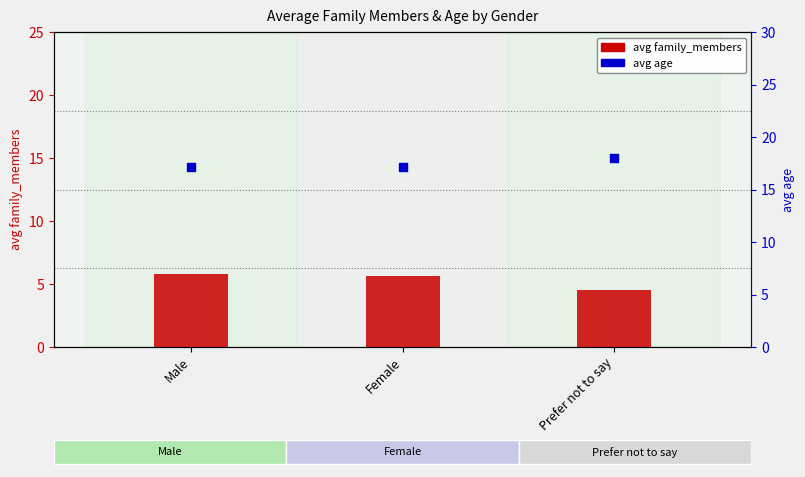

Which series contains the highest Y value?

avg age